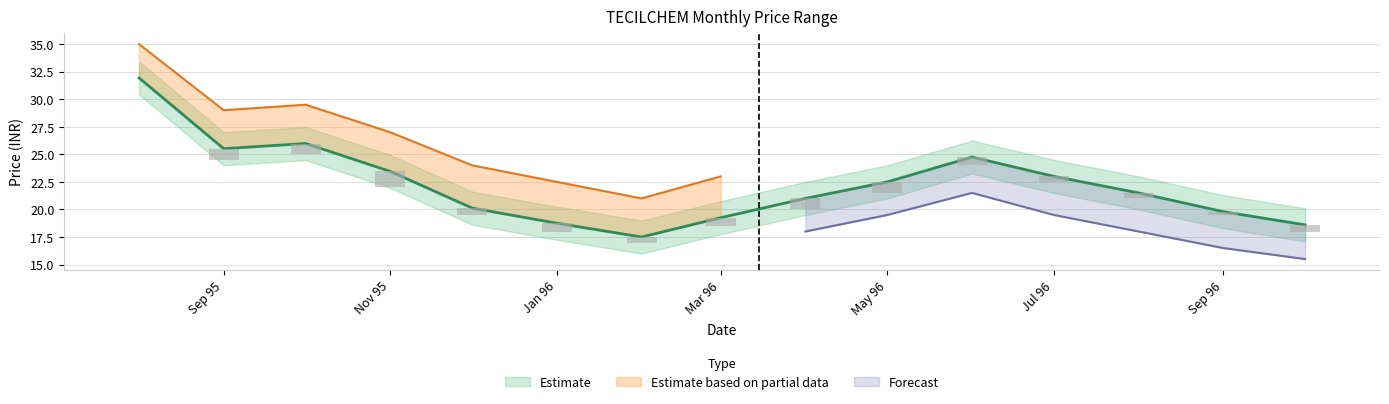

Which has a higher value, 1995-11 or 1995-08?

1995-08